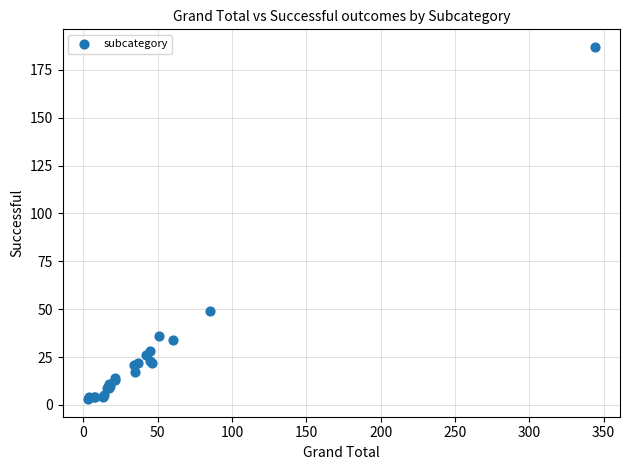

What Y value in the scatter plot is closest to 95?

49